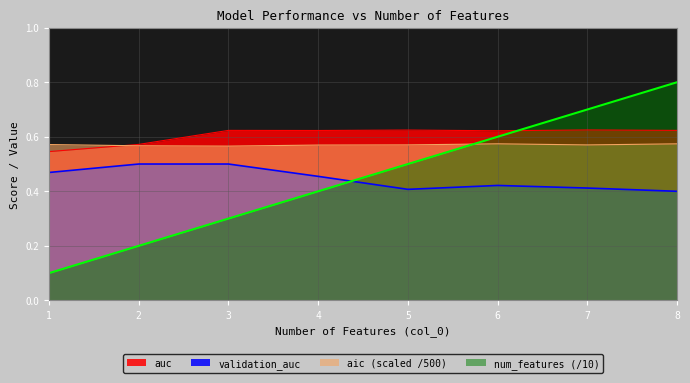

How many times do validation_auc and num_features cross each other?

1